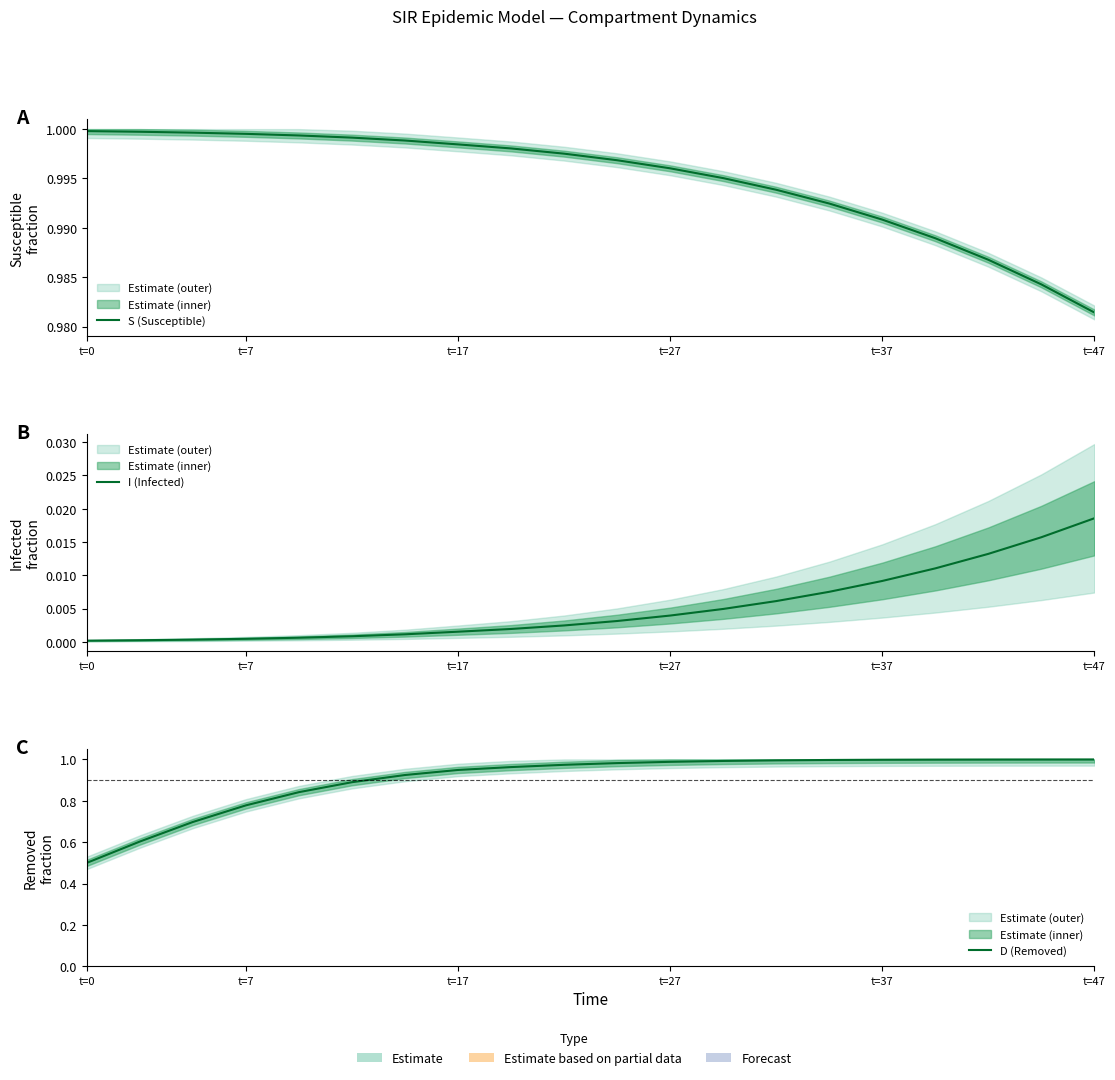

True or false: D (Removed) has more than 0 points higher than both neighbors.

False